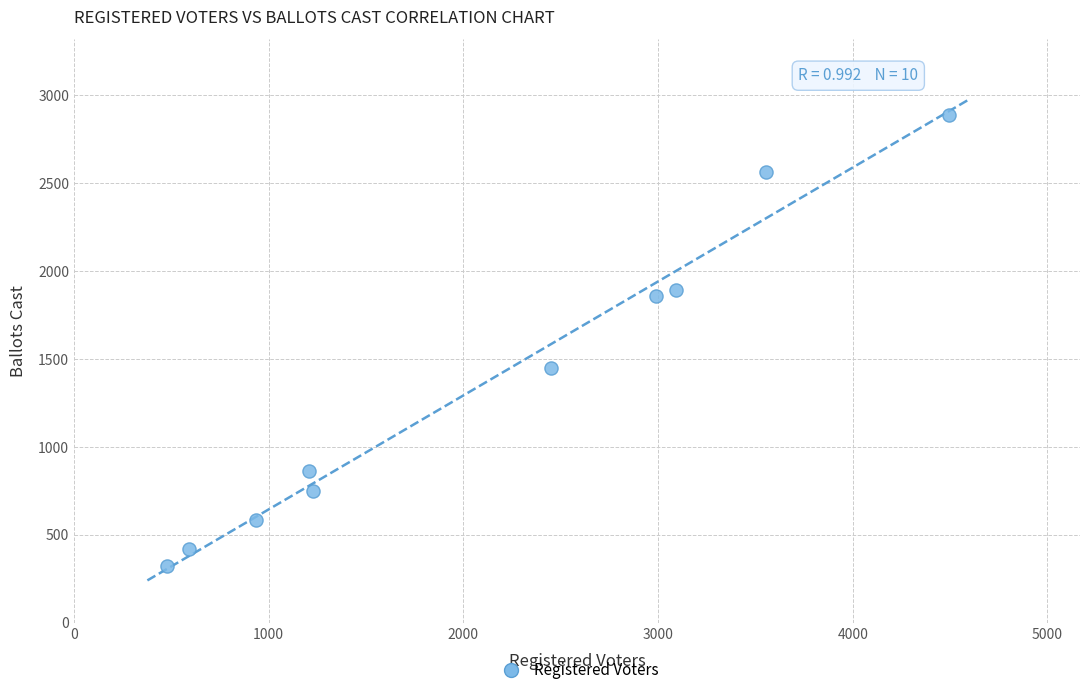

What is the average X value?

2101